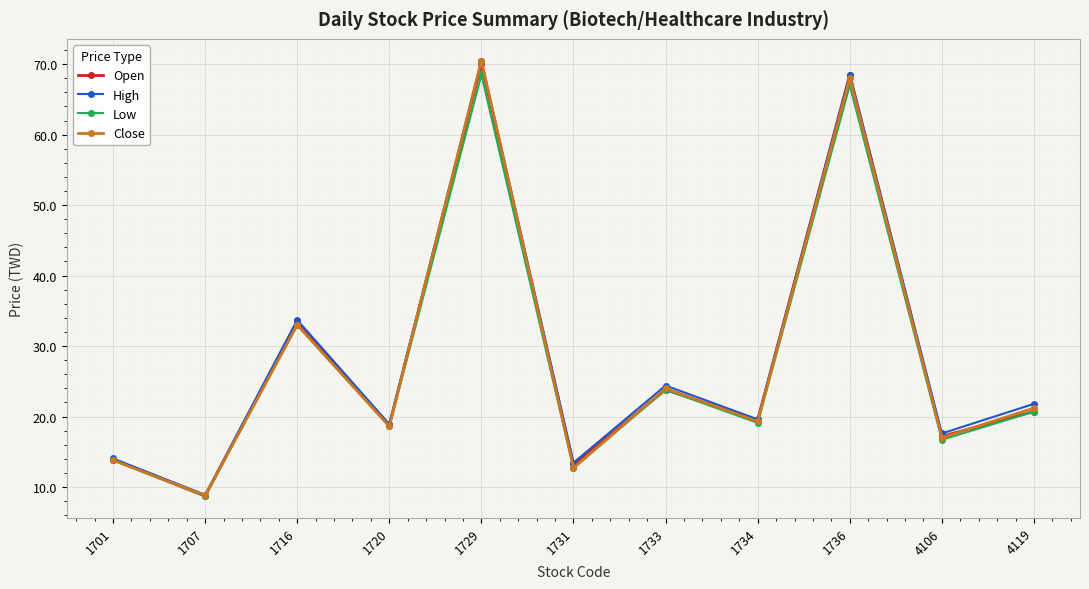

What is the value of the Close point at the 10th from the left?

17.0